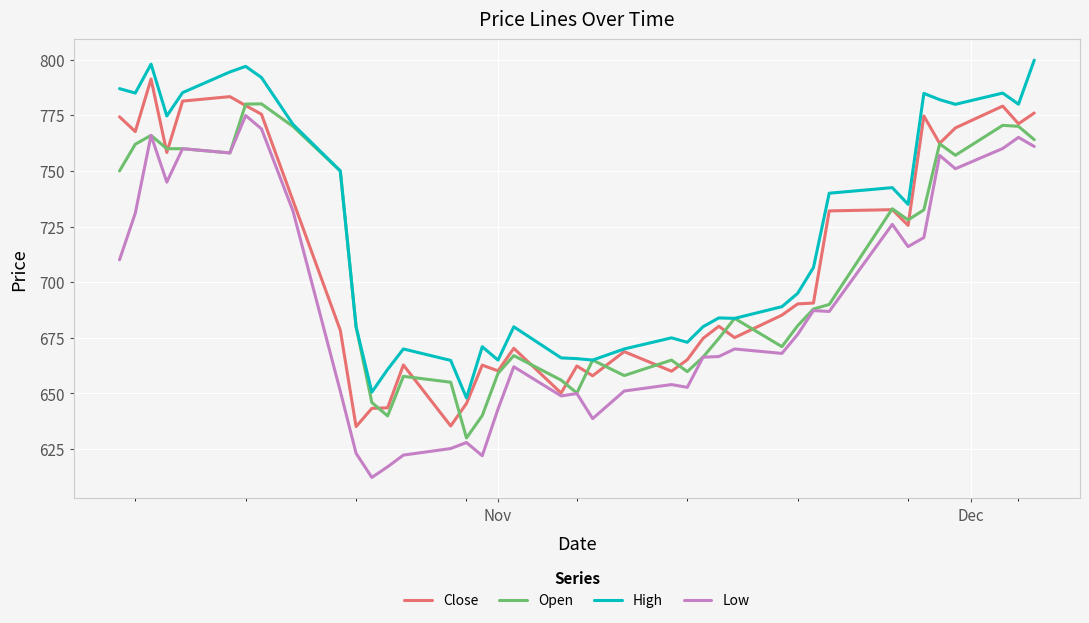

Which series has the largest total across all categories?

High